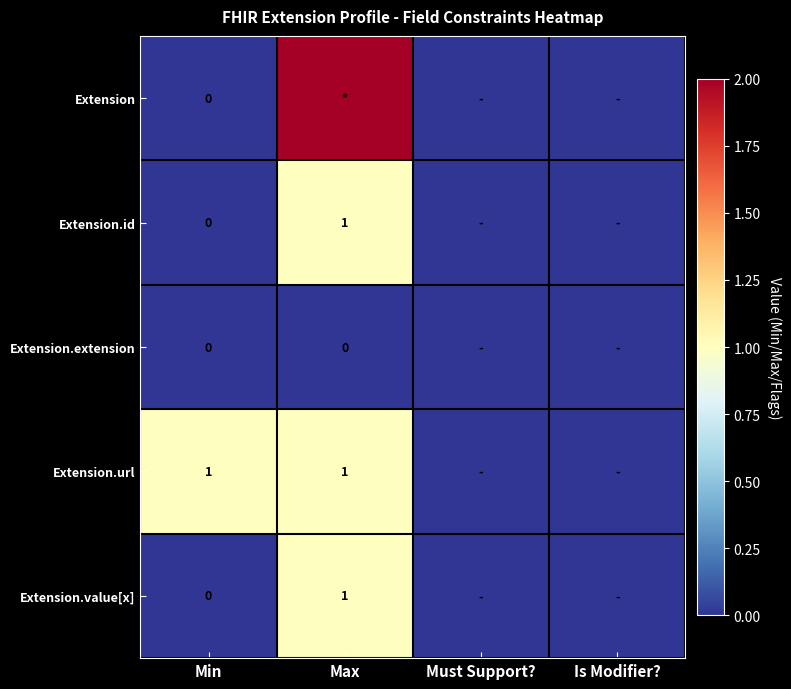

At which category does the chart reach its peak across all series?

Max